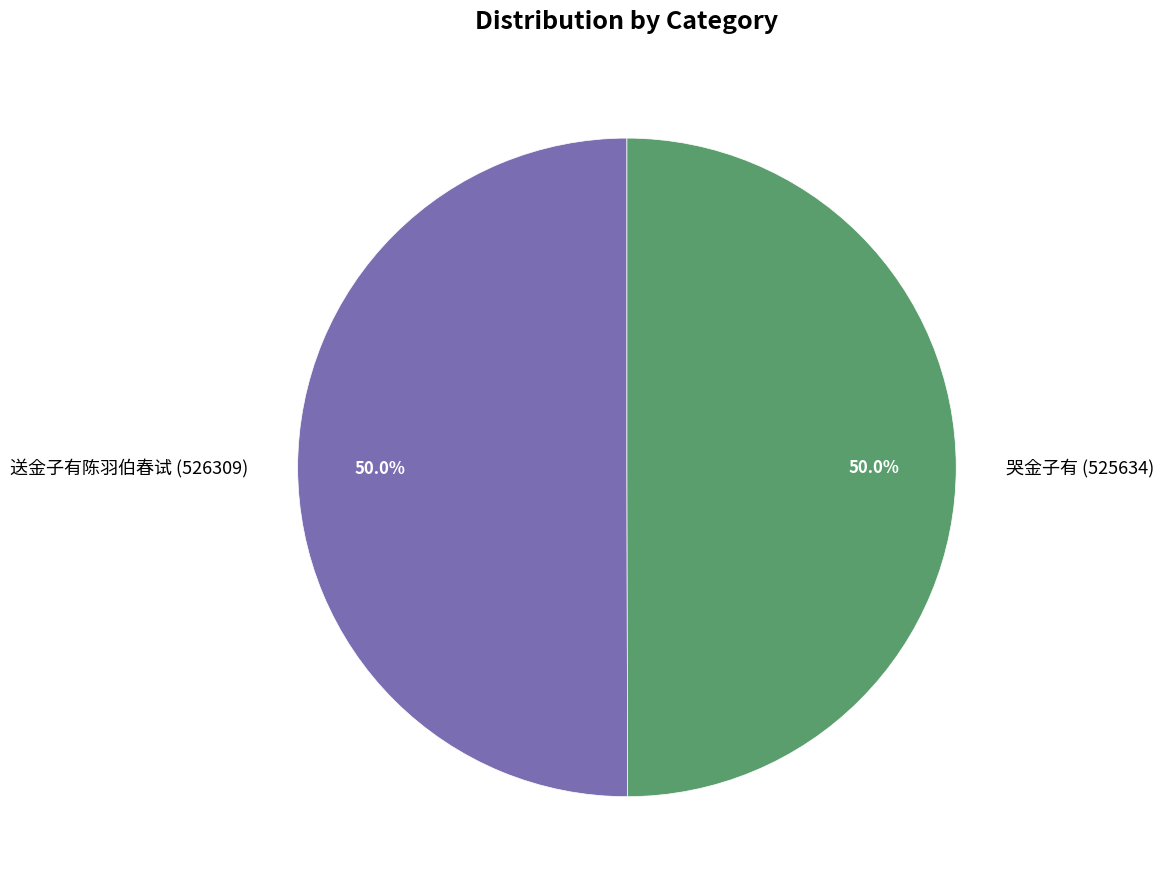

What portion of the pie excludes 送金子有陈羽伯春试 (526309)?

50.0%